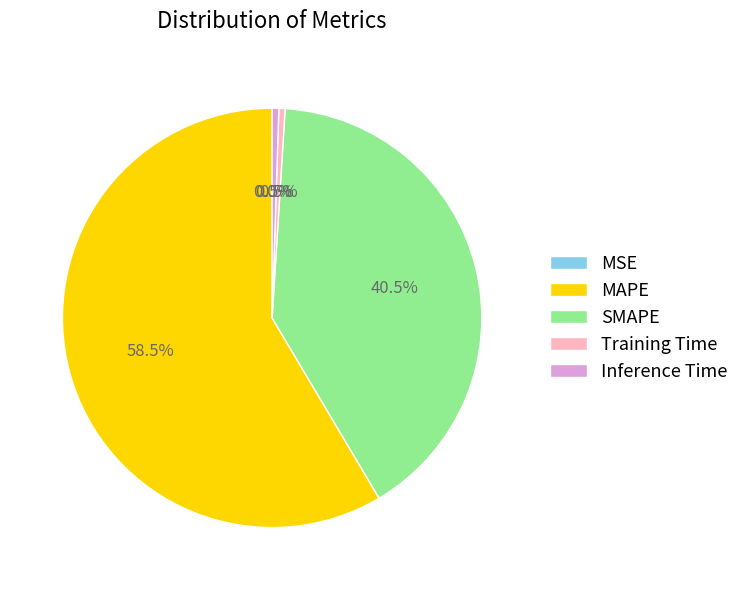

Which slice represents more than half of the pie?

MAPE